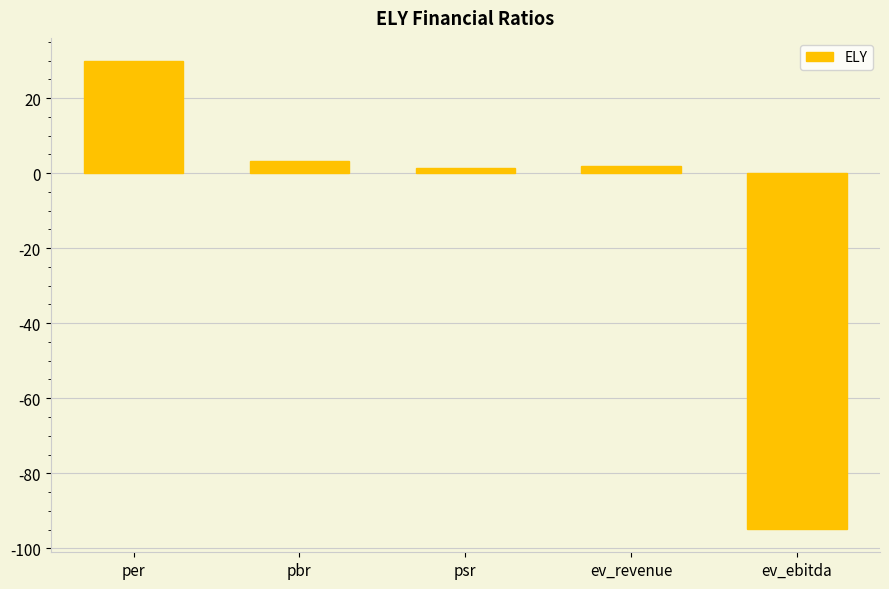

Where is the data nearest to the value -32?

psr